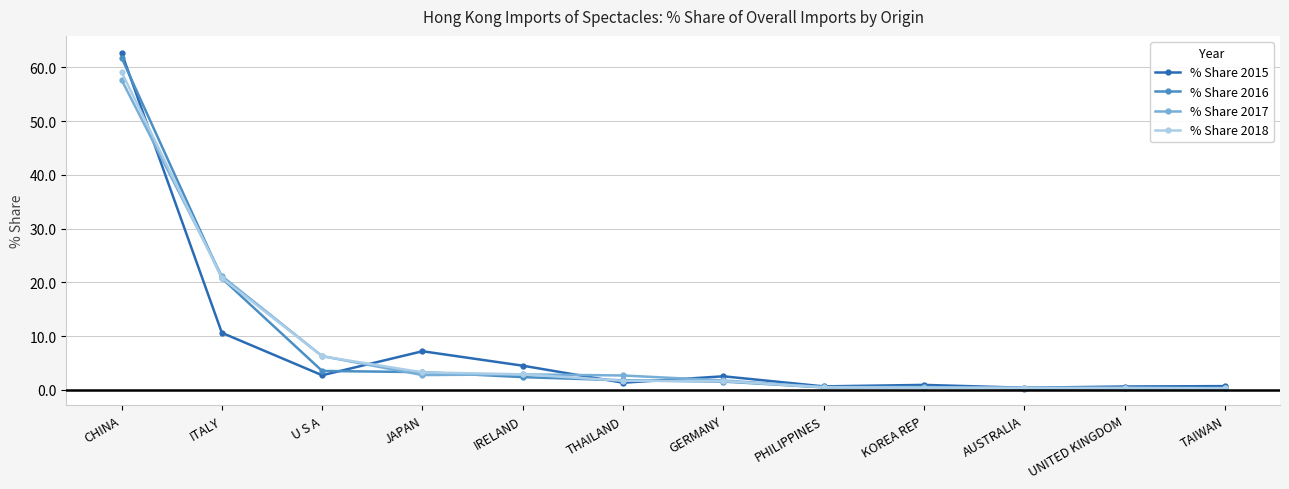

Is the value of % Share 2018 at GERMANY greater than the value of % Share 2015 at ITALY?

No